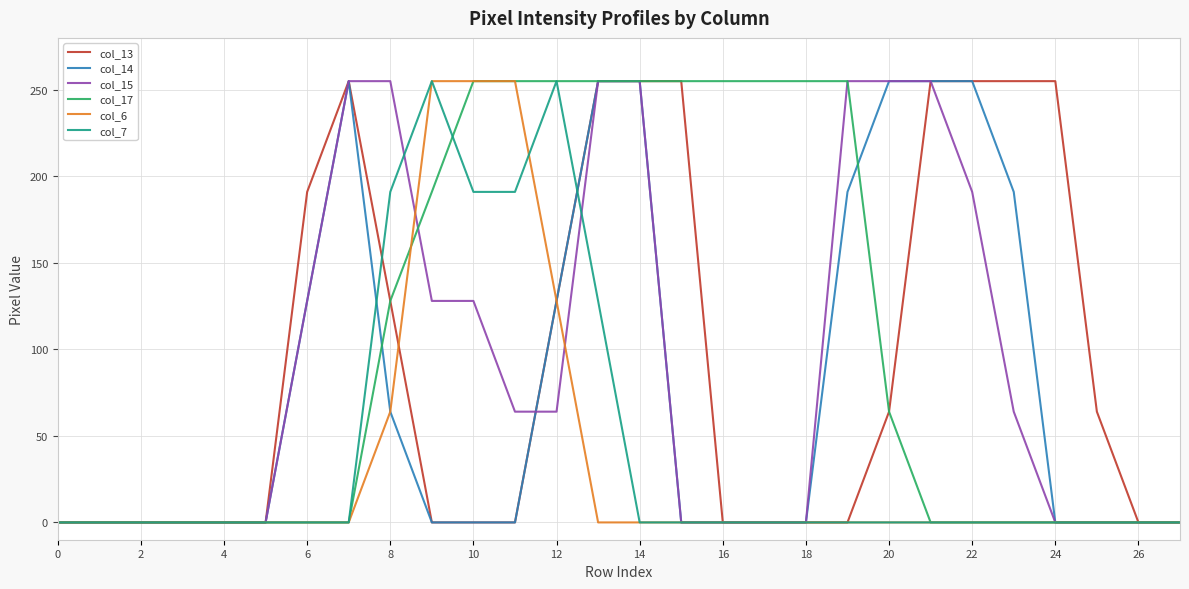

What are all the series names shown in the legend?

col_13, col_14, col_15, col_17, col_6, col_7